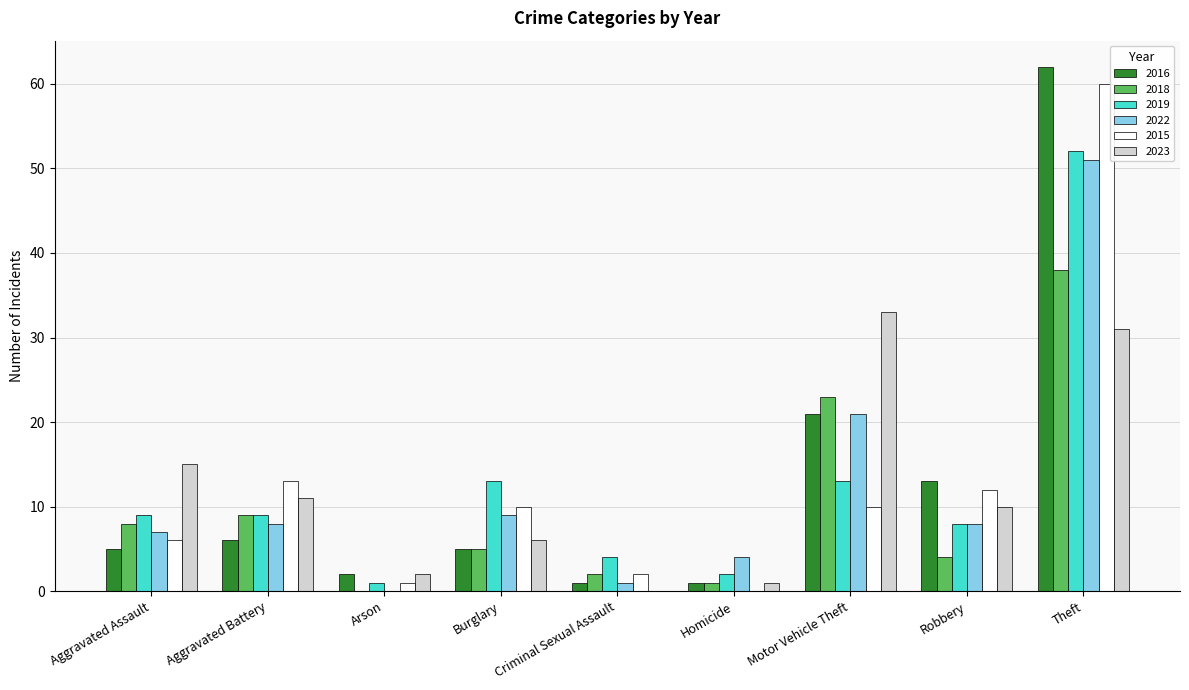

The 2018 series shows 2 at Criminal Sexual Assault. True or false?

True